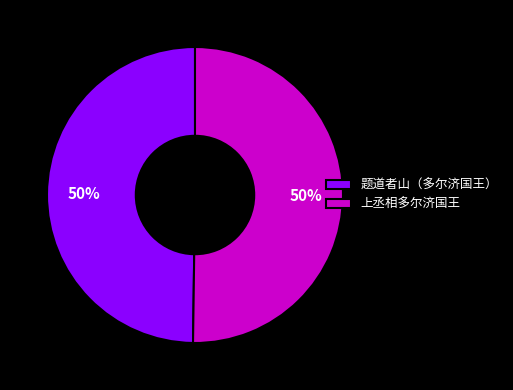

What is the ratio of the value at 题道者山（多尔济国王） to the value at 上丞相多尔济国王?

1.0